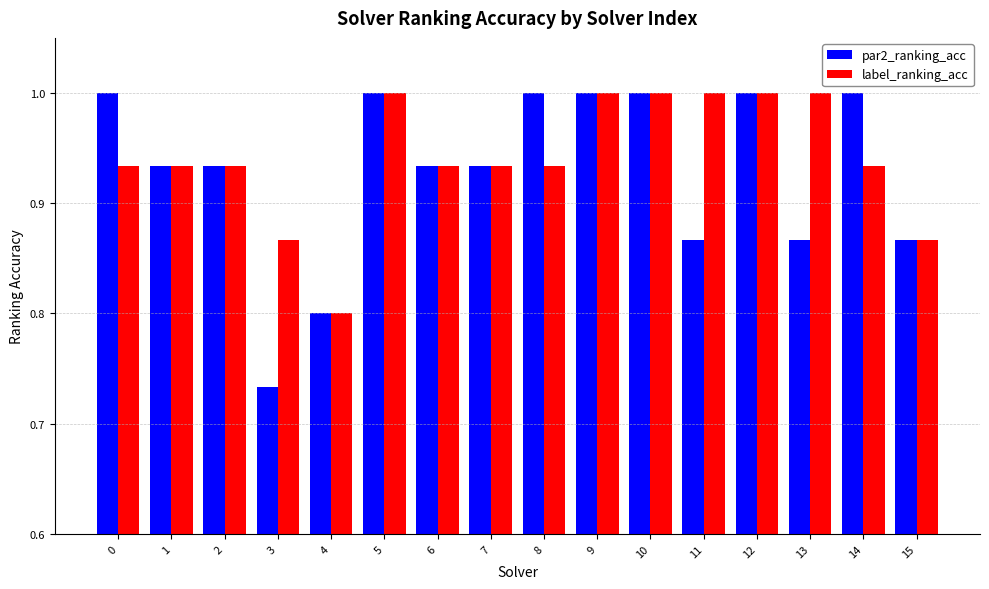

What is the maximum value shown in the chart?

1.0